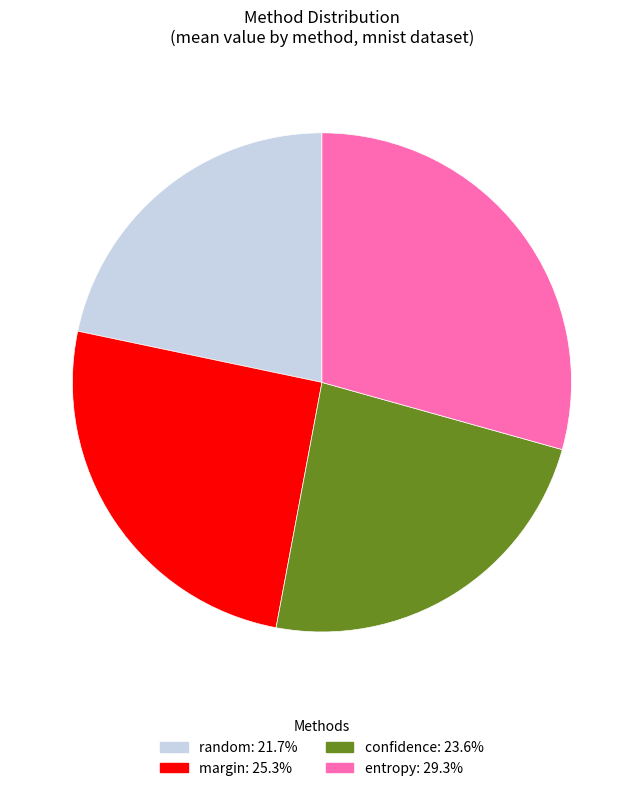

What is the ratio of the value at entropy to the value at random?

1.4